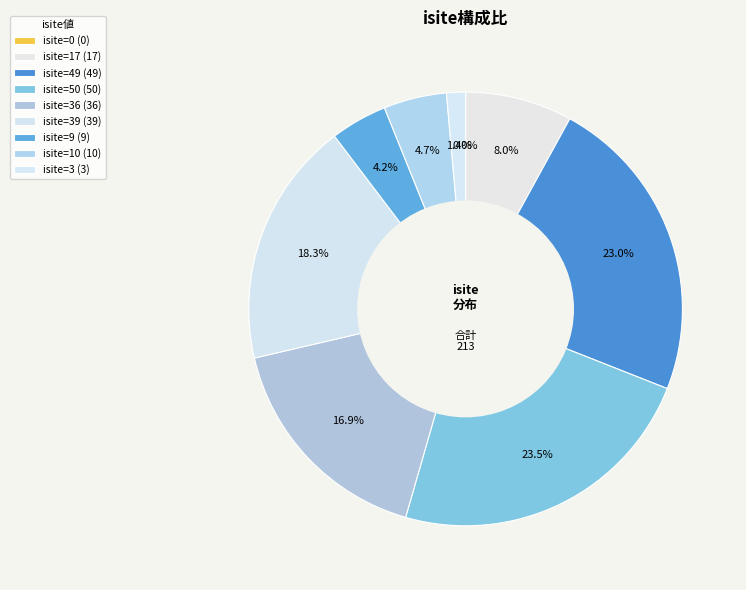

To the nearest percent, what is the average slice percentage?

11%